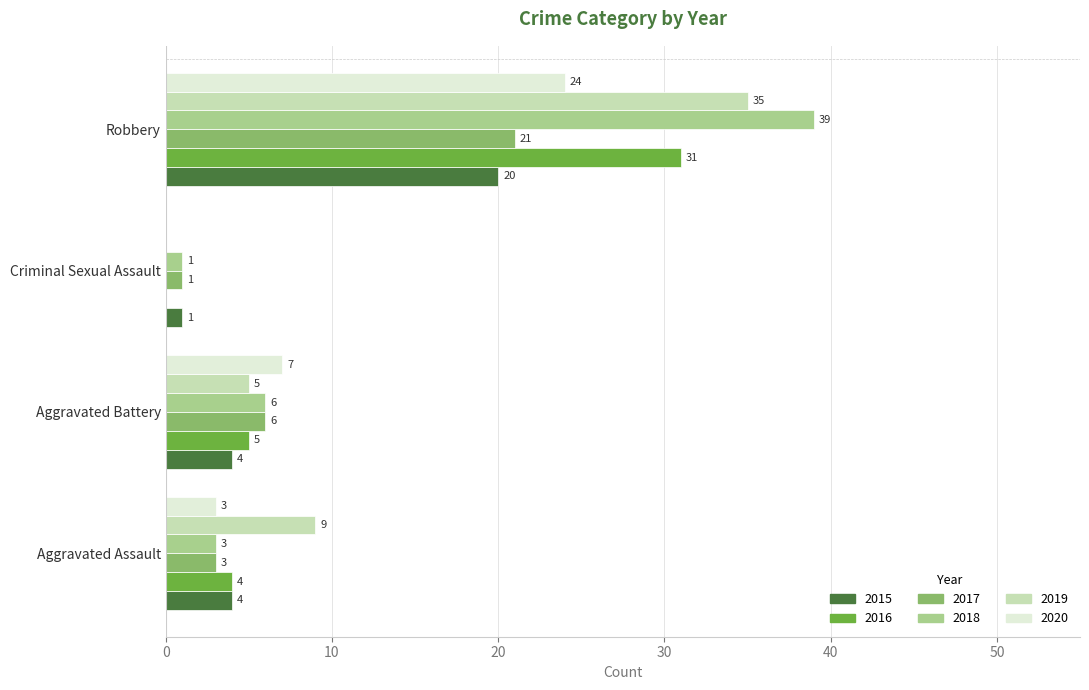

What is the sum of all 2015 values?

29